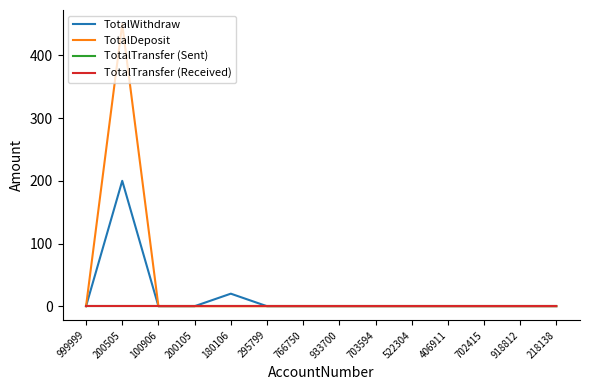

At 200505, list the series in order from largest to smallest.

TotalDeposit, TotalWithdraw, TotalTransfer (Sent), TotalTransfer (Received)